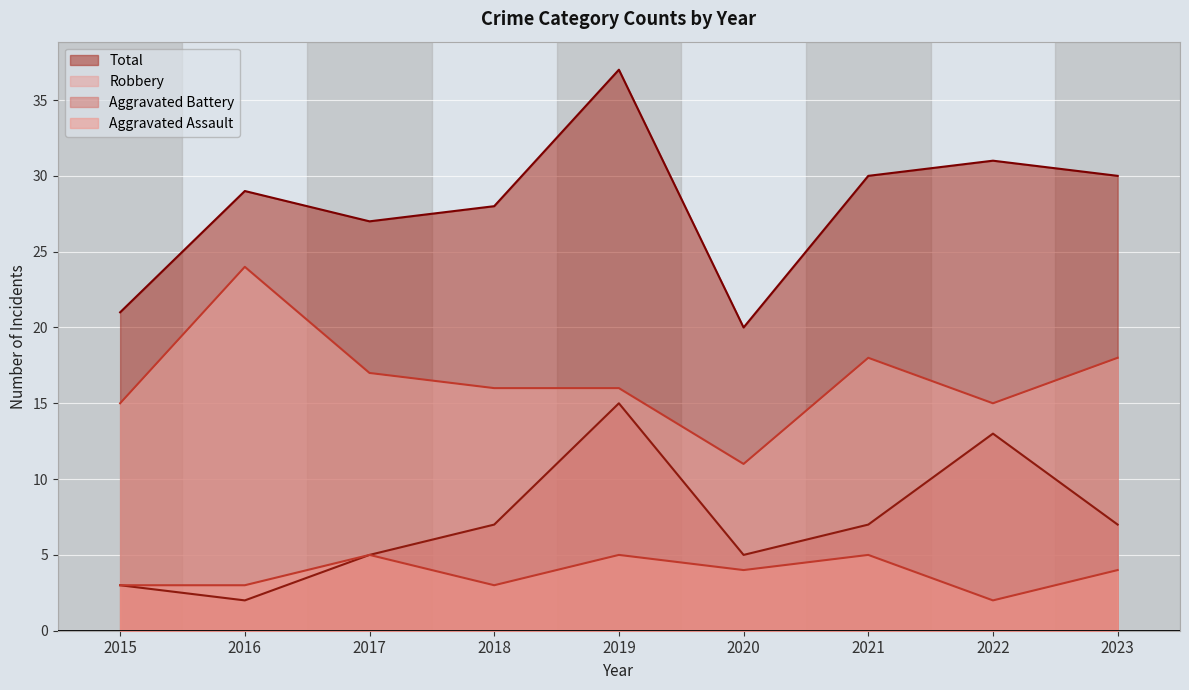

List the series in order of their peak value, highest first.

Total, Robbery, Aggravated Battery, Aggravated Assault